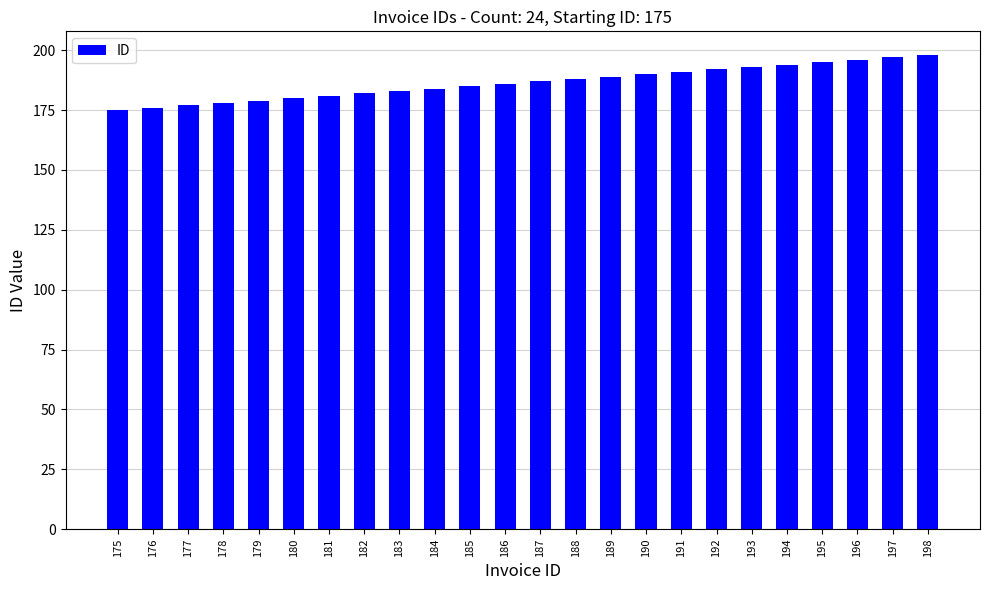

What is the difference between the maximum and second lowest values?

22